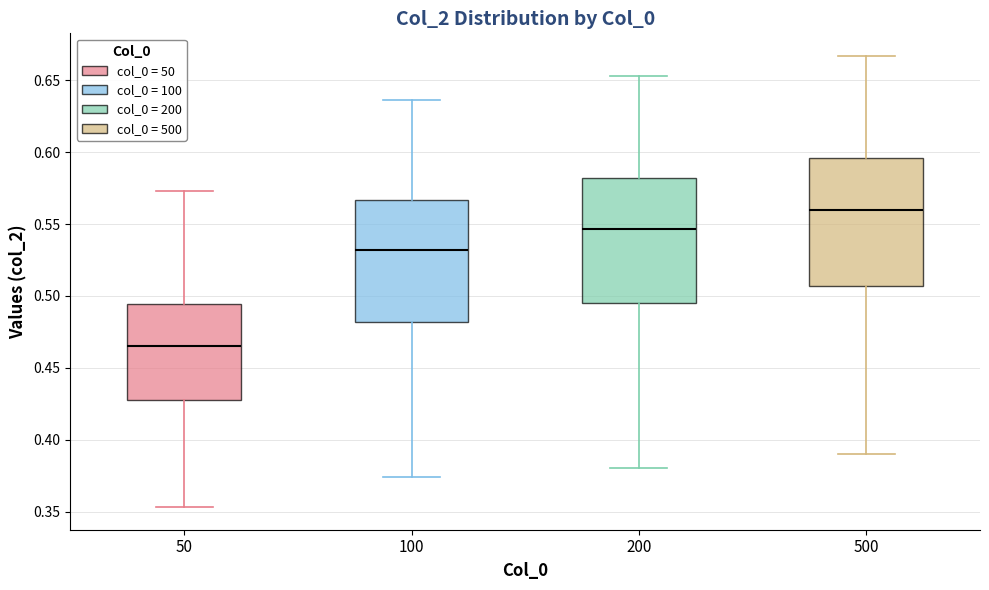

Reading left to right, read every box against the y-axis: the position of its median line, the range the box covers, and the ends of its whiskers. The values are not printed on the chart, so give them approximately, as read against the axis.

50: median 0.465, box 0.425 to 0.495, whiskers 0.355 to 0.575
100: median 0.530, box 0.480 to 0.565, whiskers 0.375 to 0.635
200: median 0.545, box 0.495 to 0.580, whiskers 0.380 to 0.655
500: median 0.560, box 0.505 to 0.595, whiskers 0.390 to 0.665